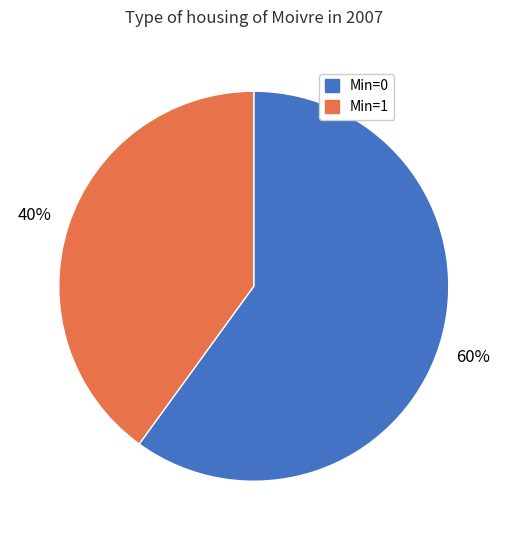

Is there any slice that represents more than half of the pie?

Yes